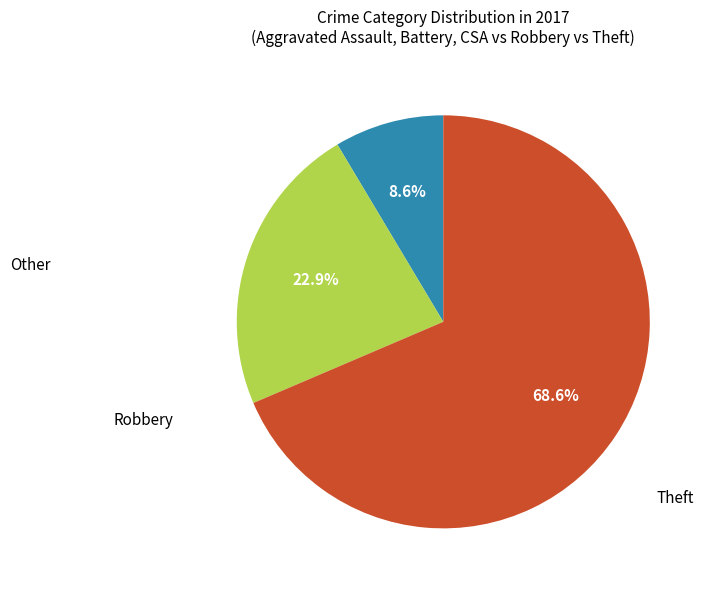

Is there a majority slice in this chart?

Yes